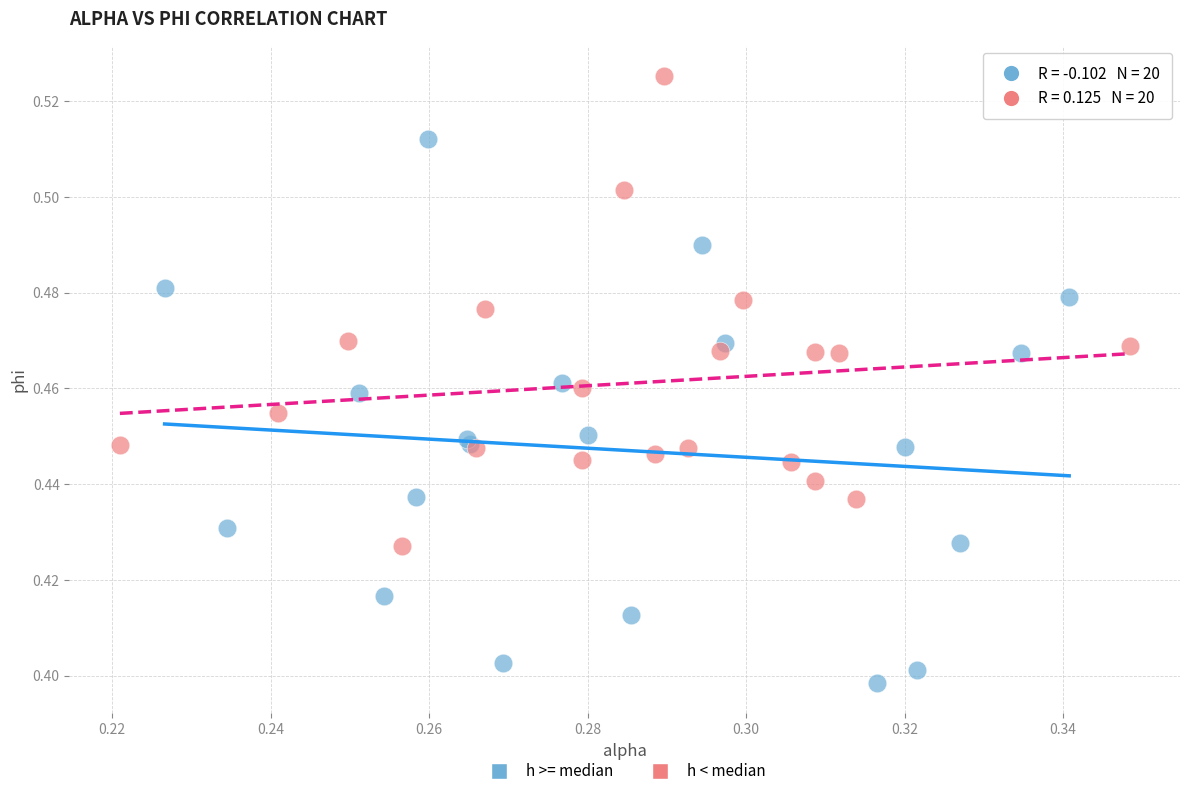

Which series has the largest Y range (max minus min)?

h >= median